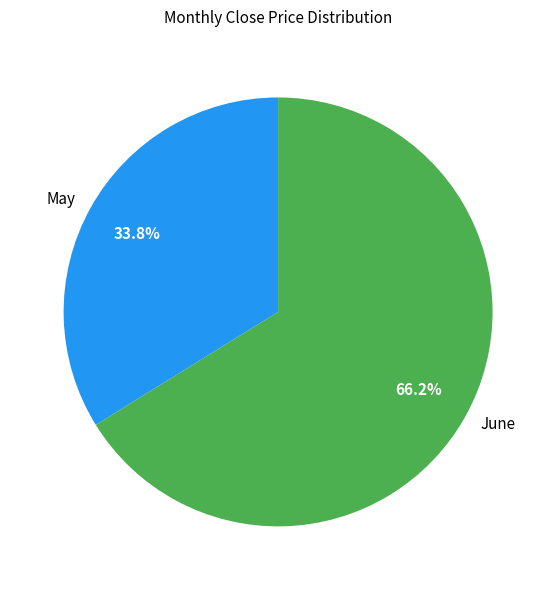

Which slice is the smallest?

May